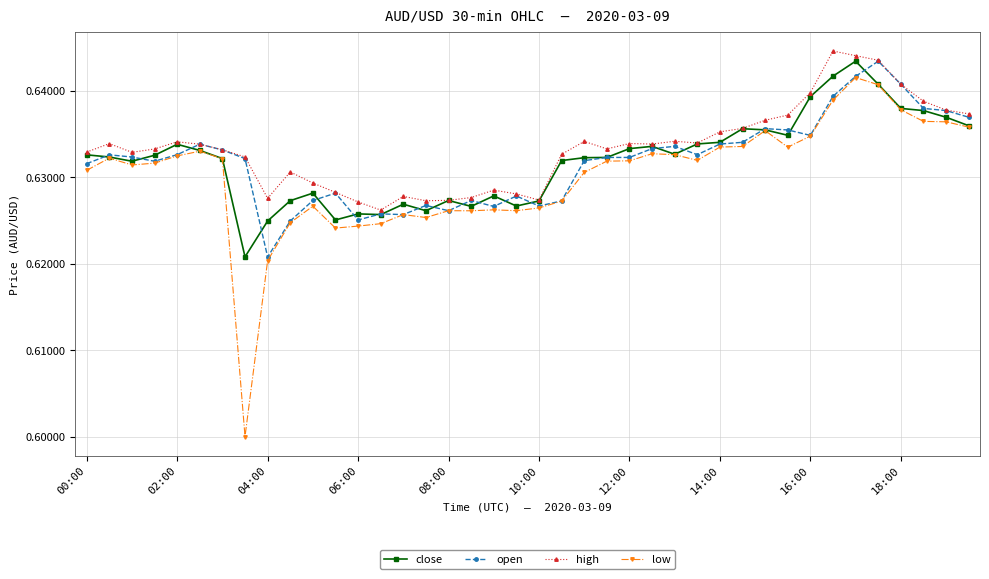

True or false: open has more than 0 points higher than both neighbors.

True